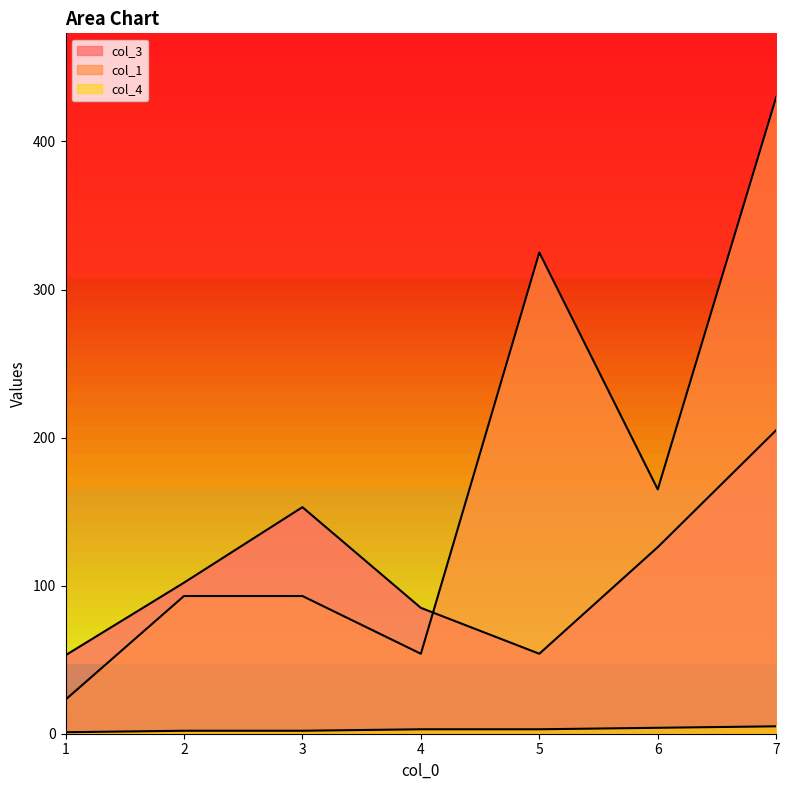

At which label does col_1 first exceed 93?

5